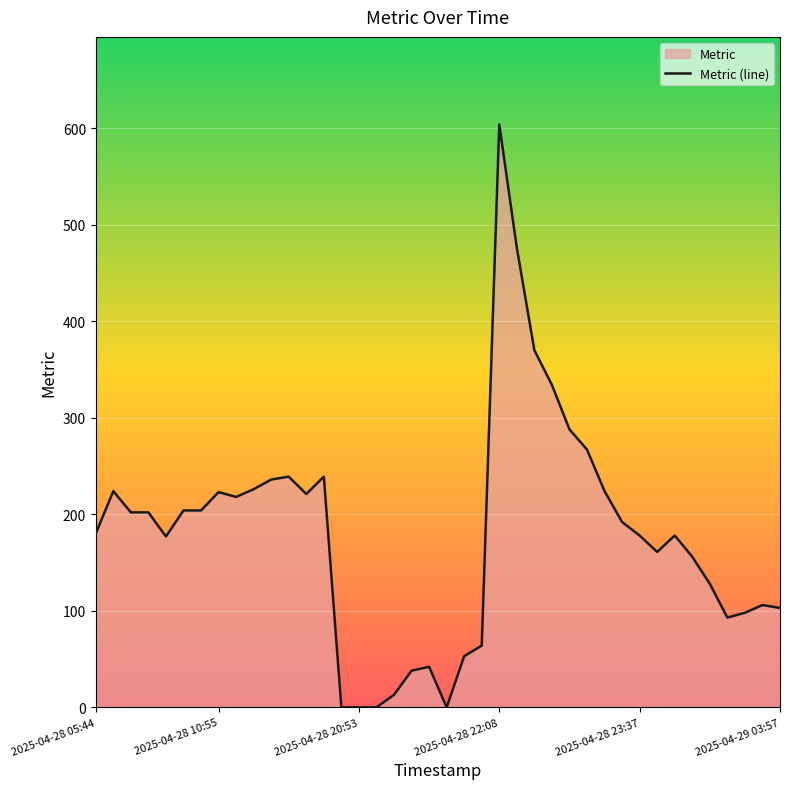

What is the value of the 36th point from the left?

128